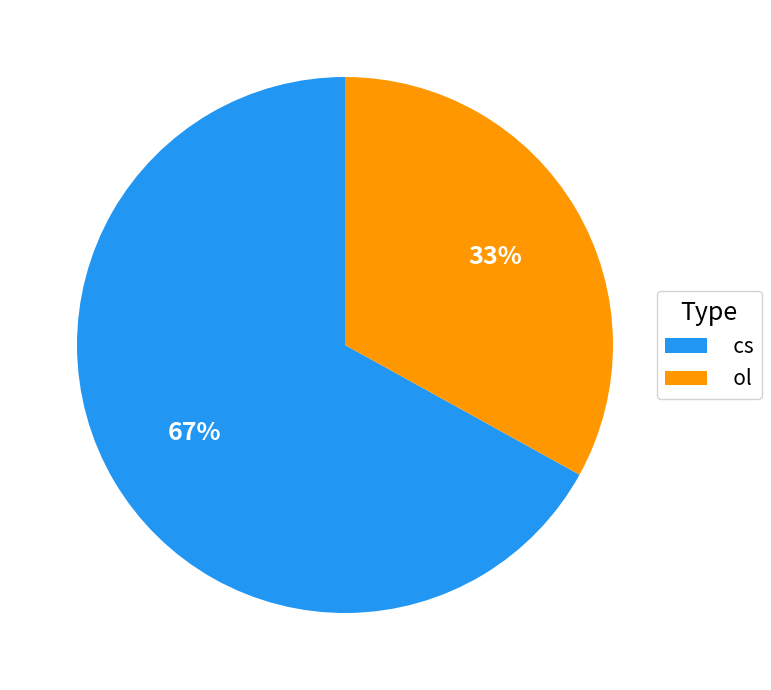

Do ol and cs together represent more than half of the pie?

Yes